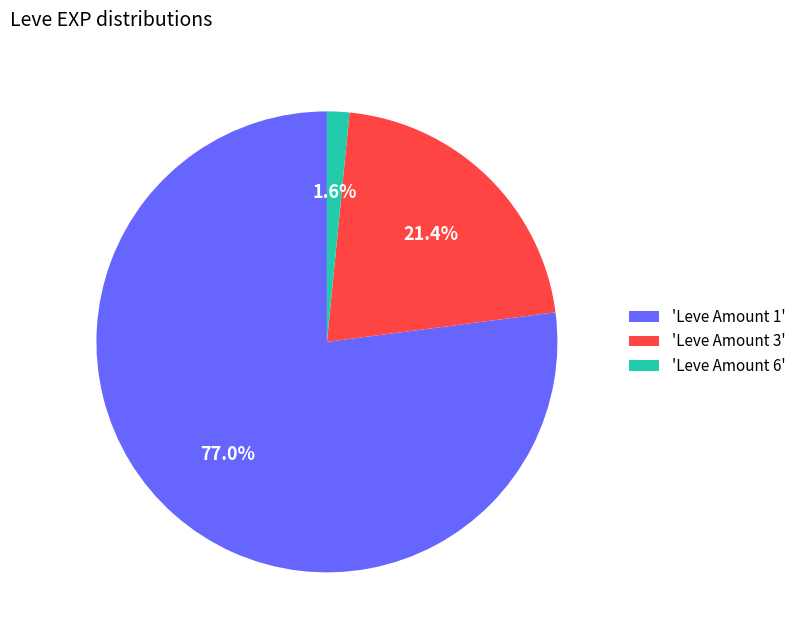

Which slice is the smallest?

'Leve Amount 6'